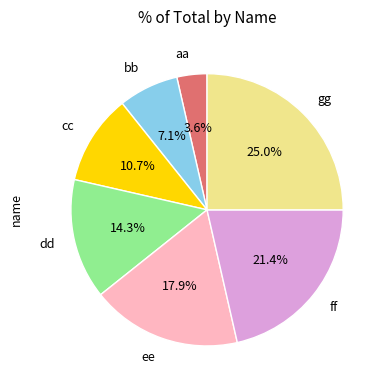

To the nearest percent, what portion does bb represent?

7%